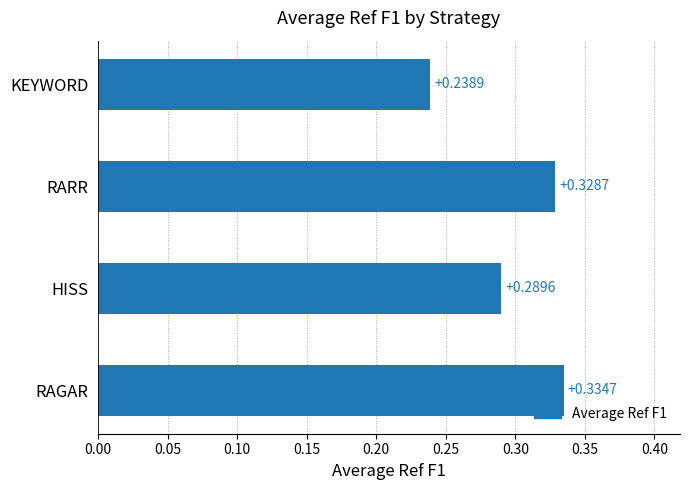

Which category has the highest value across all series?

RAGAR